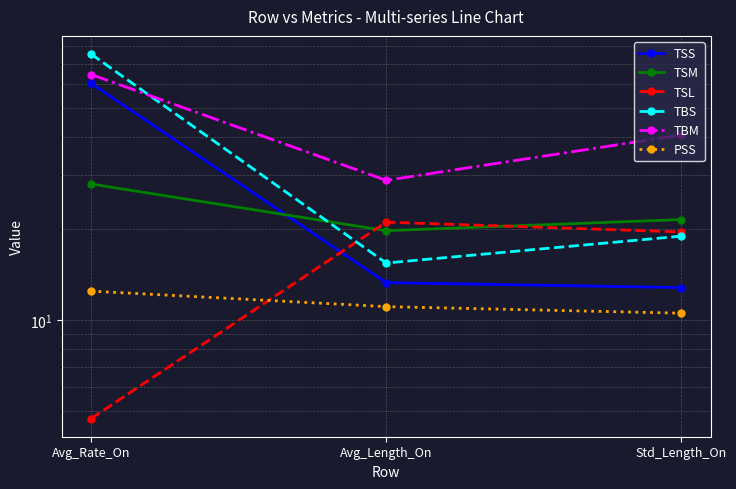

List the series in order of their peak value, lowest first.

PSS, TSL, TSM, TSS, TBM, TBS